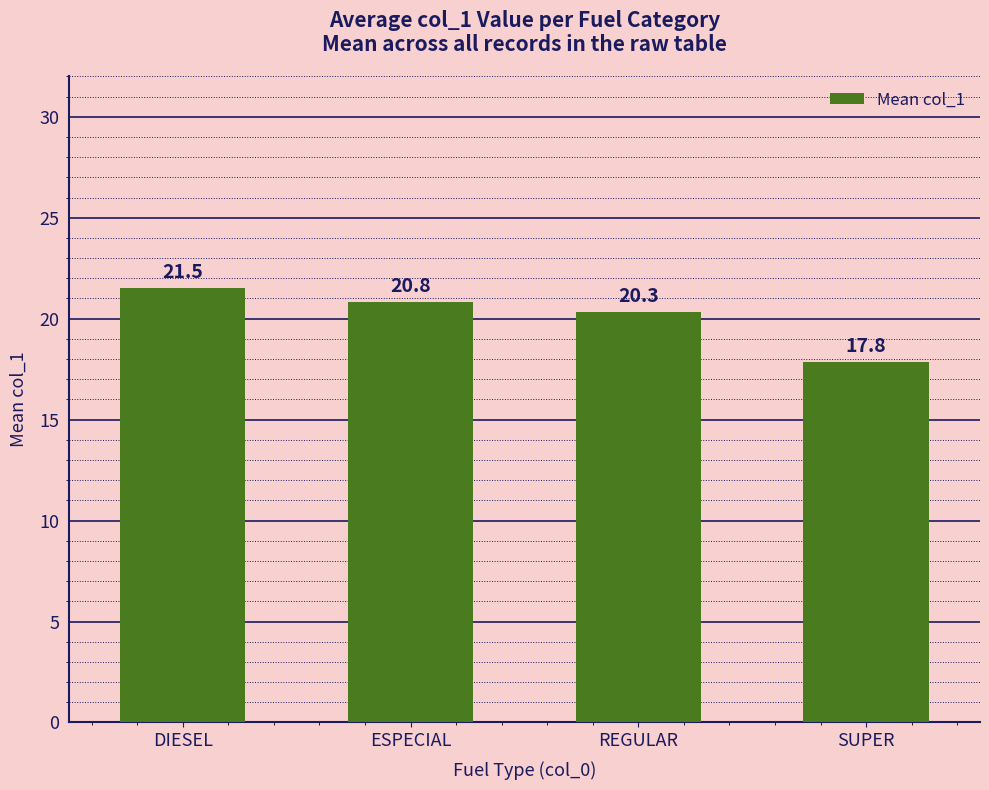

At which label does the data first exceed 20?

DIESEL